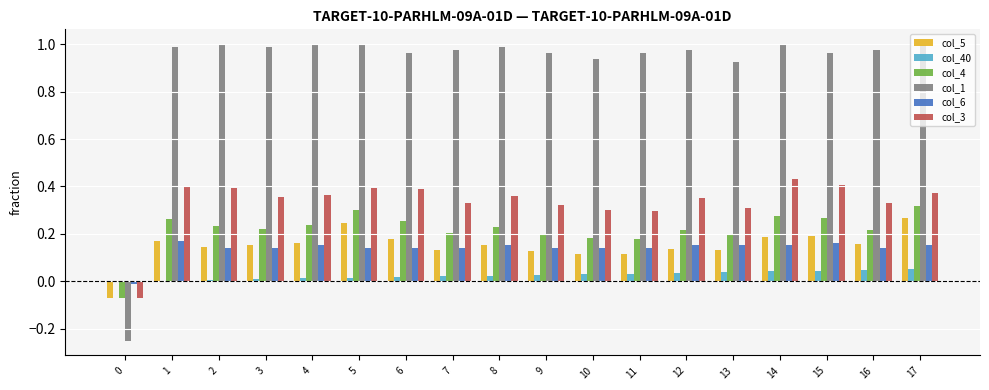

What are all the series names shown in the legend?

col_5, col_40, col_4, col_1, col_6, col_3